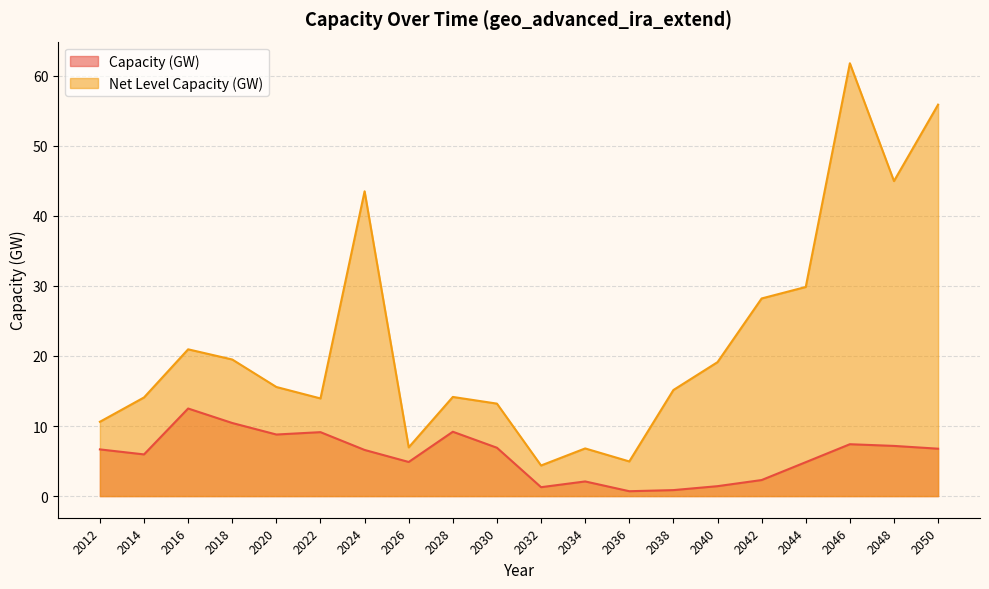

Reading right to left, list all the values displayed in this chart.

Capacity (GW): 6.8	7.2	7.4	4.8	2.3	1.4	0.9	0.7	2.1	1.3	6.9	9.2	4.9	6.6	9.1	8.8	10.4	12.5	5.9	6.7
Net Level Capacity (GW): 55.9	45.0	61.8	29.8	28.2	19.1	15.1	4.9	6.8	4.4	13.2	14.1	7.0	43.5	13.9	15.6	19.5	20.9	14.1	10.6